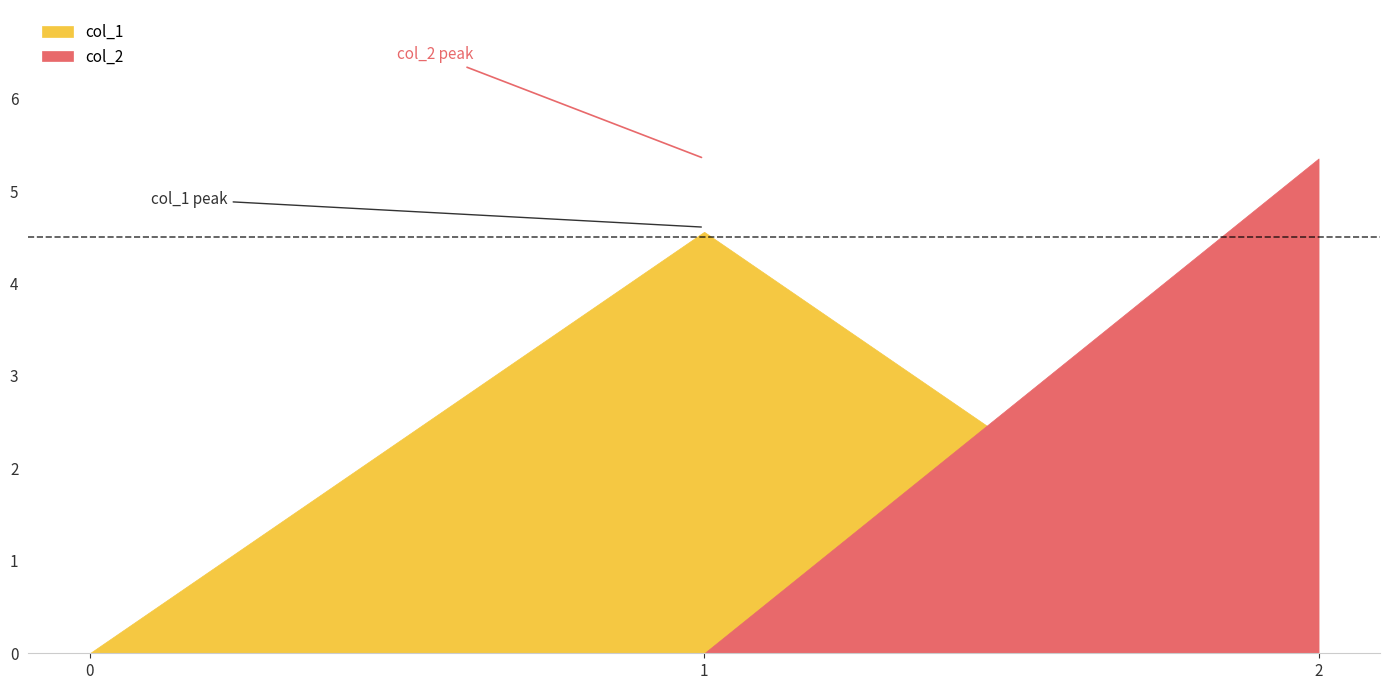

How many positive values does the col_1 series have?

1